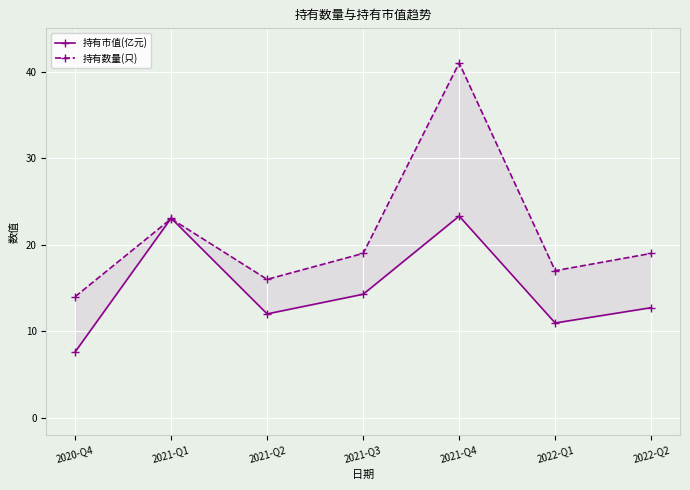

Which category has the lowest value across all series?

2020-Q4